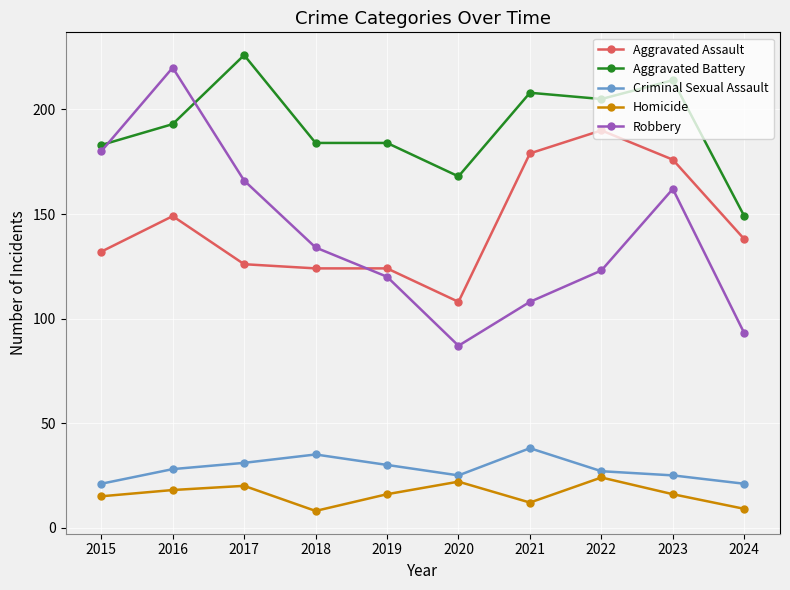

What is the smallest value displayed?

8